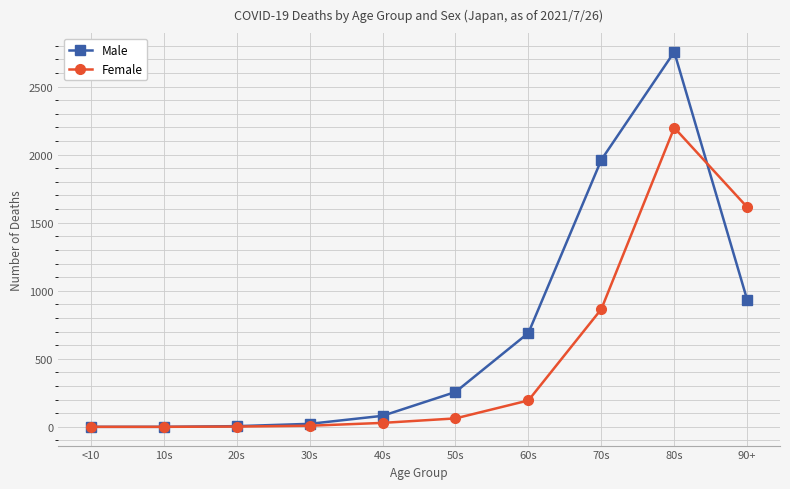

At which label is Male closest to 1377?

90+